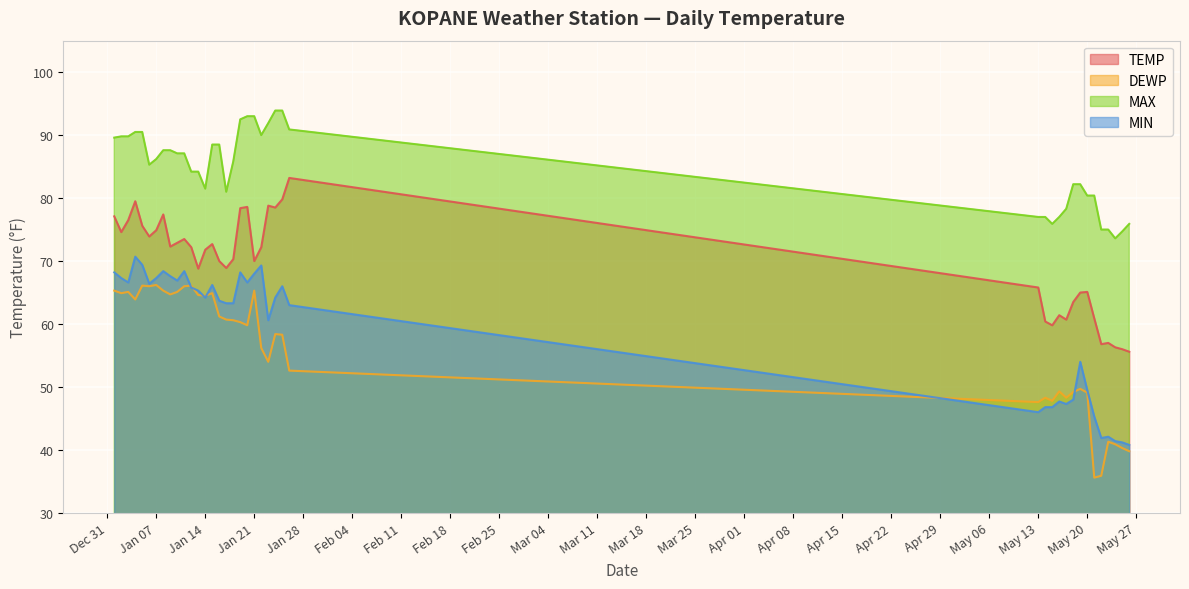

Is it true that MIN equals 102.0 at 2025-01-22?

False